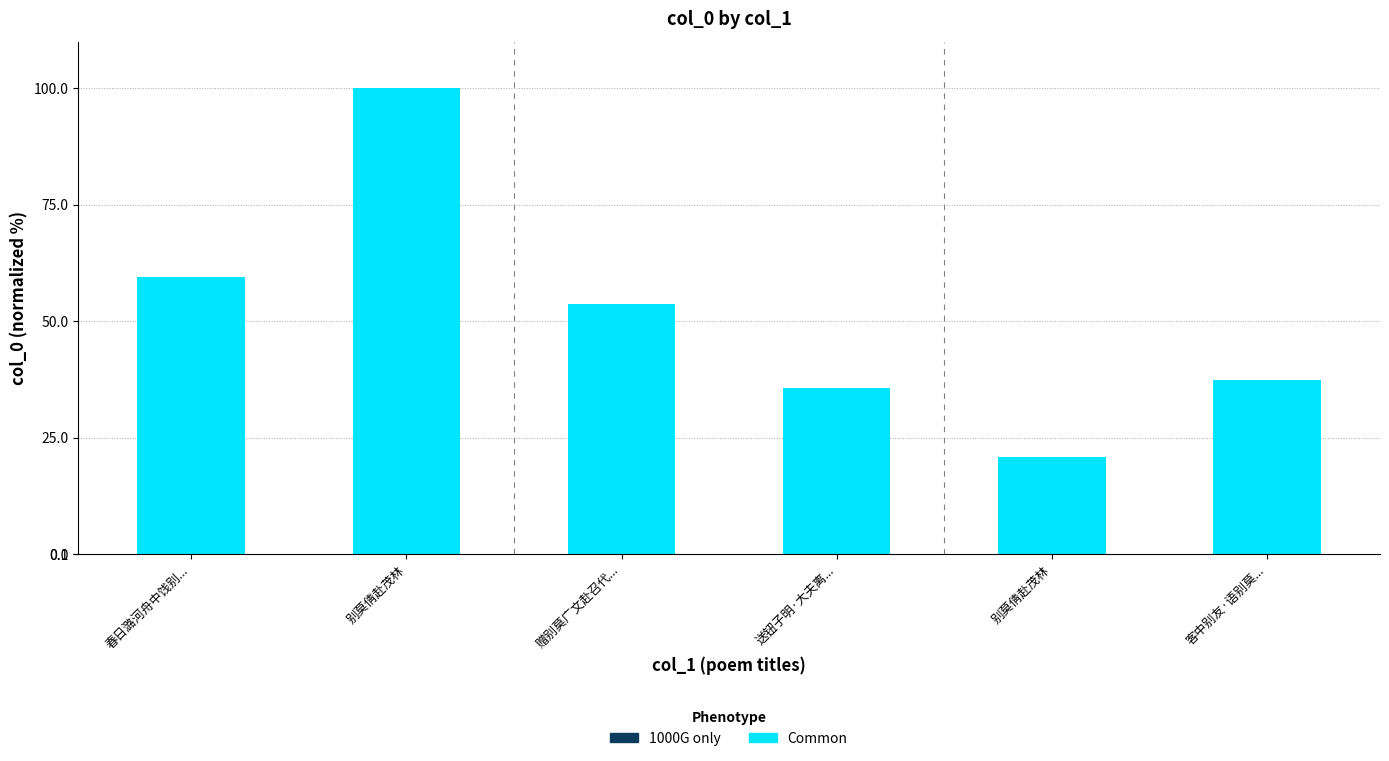

Is the value of col_0 (main) at 别莫倩赴茂林 greater than the value of col_0 (secondary) at 春日潞河舟中饯别...?

Yes